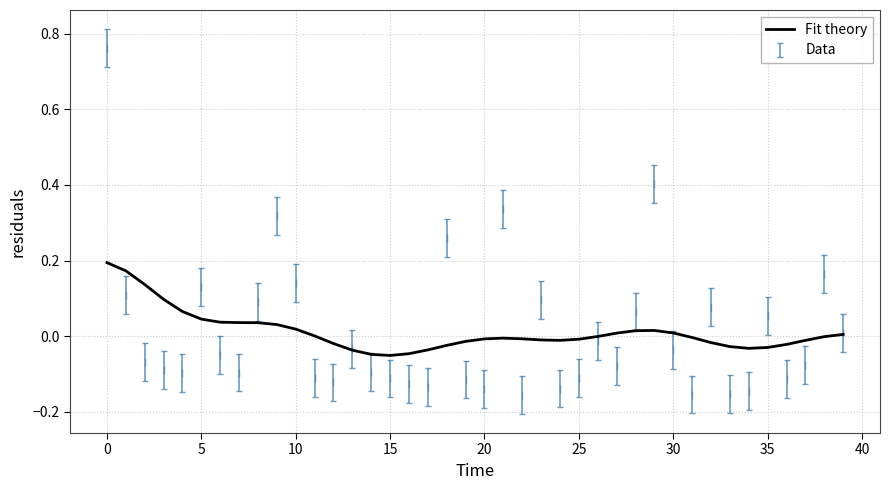

What is the sum of all values?

0.5